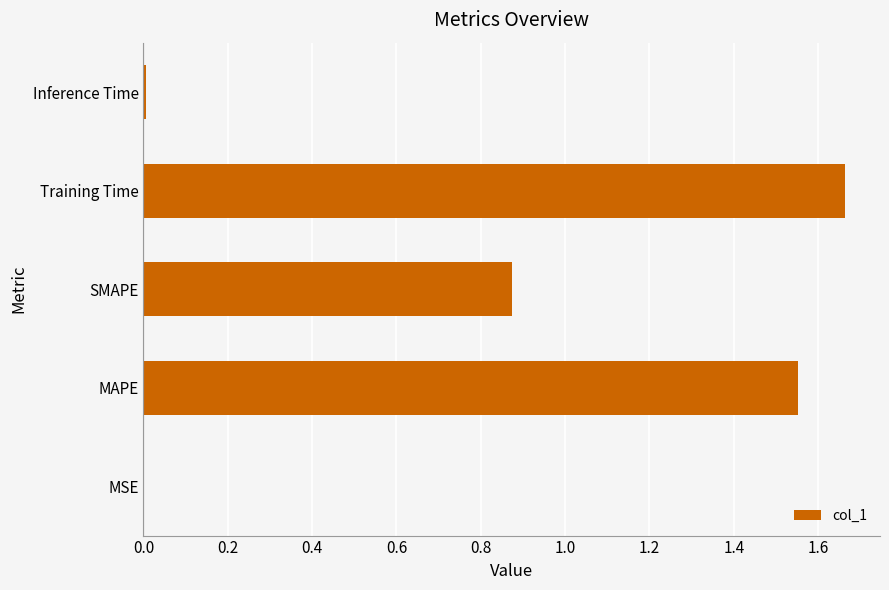

What is the change in value from MAPE to SMAPE?

-0.7